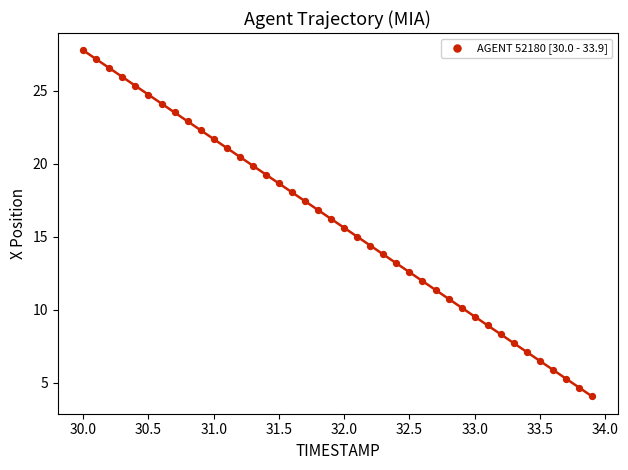

What is the range of Y values (max minus min)?

23.7